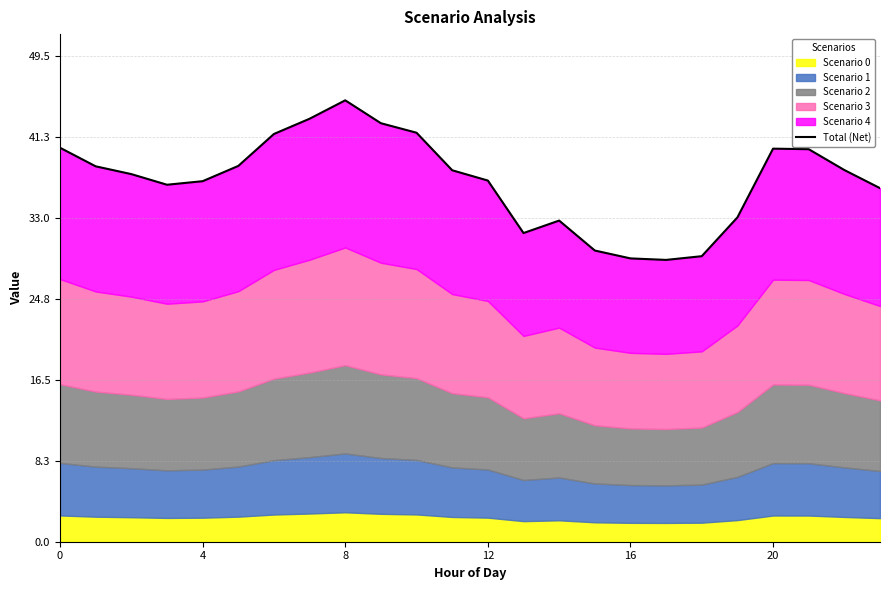

What is the sum of all values?

883.8